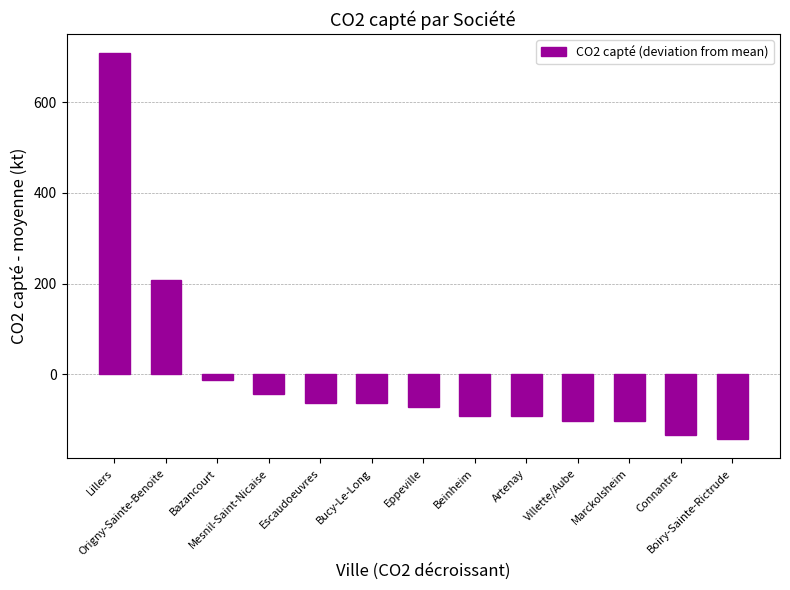

What is the smallest value displayed?

-142.3